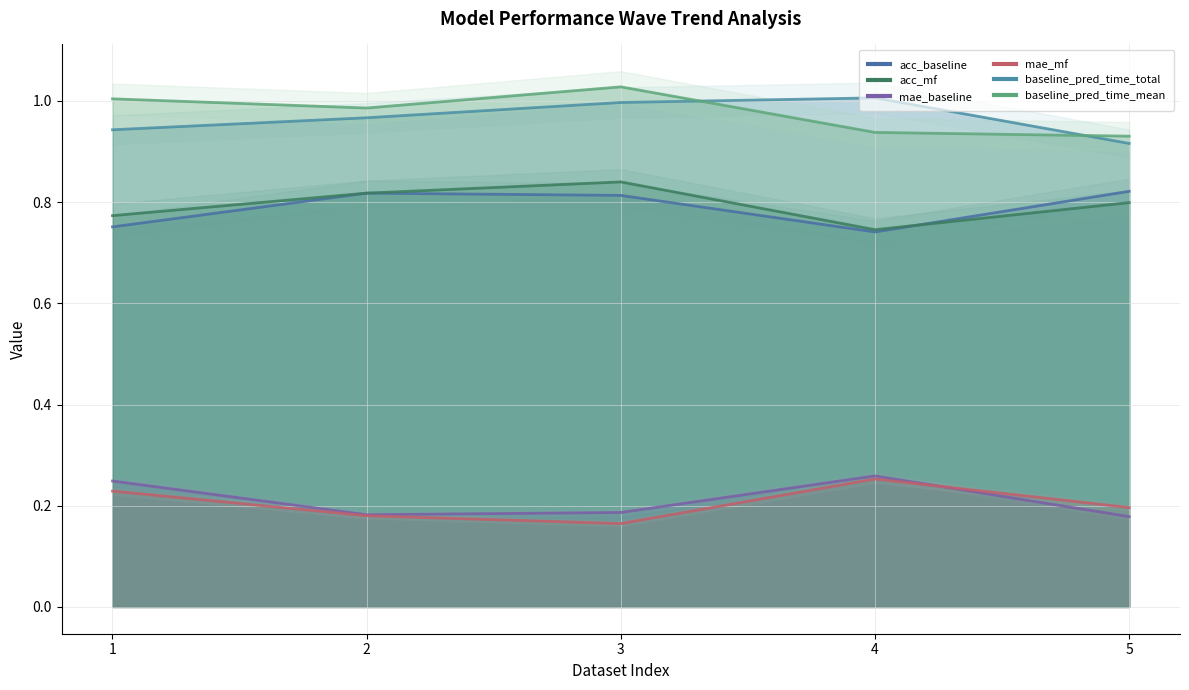

At which category is the sum across all series the highest?

3